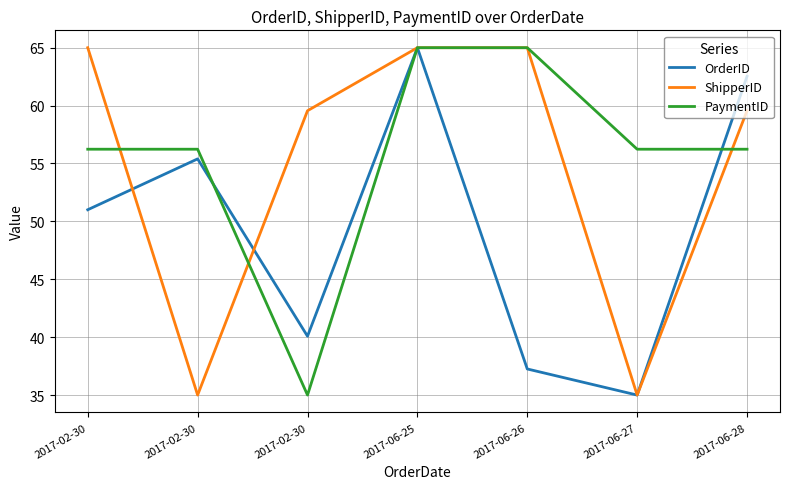

Rank the categories by OrderID value from highest to lowest.

2017-06-25, 2017-06-28, 2017-02-30, 2017-02-30, 2017-02-30, 2017-06-26, 2017-06-27